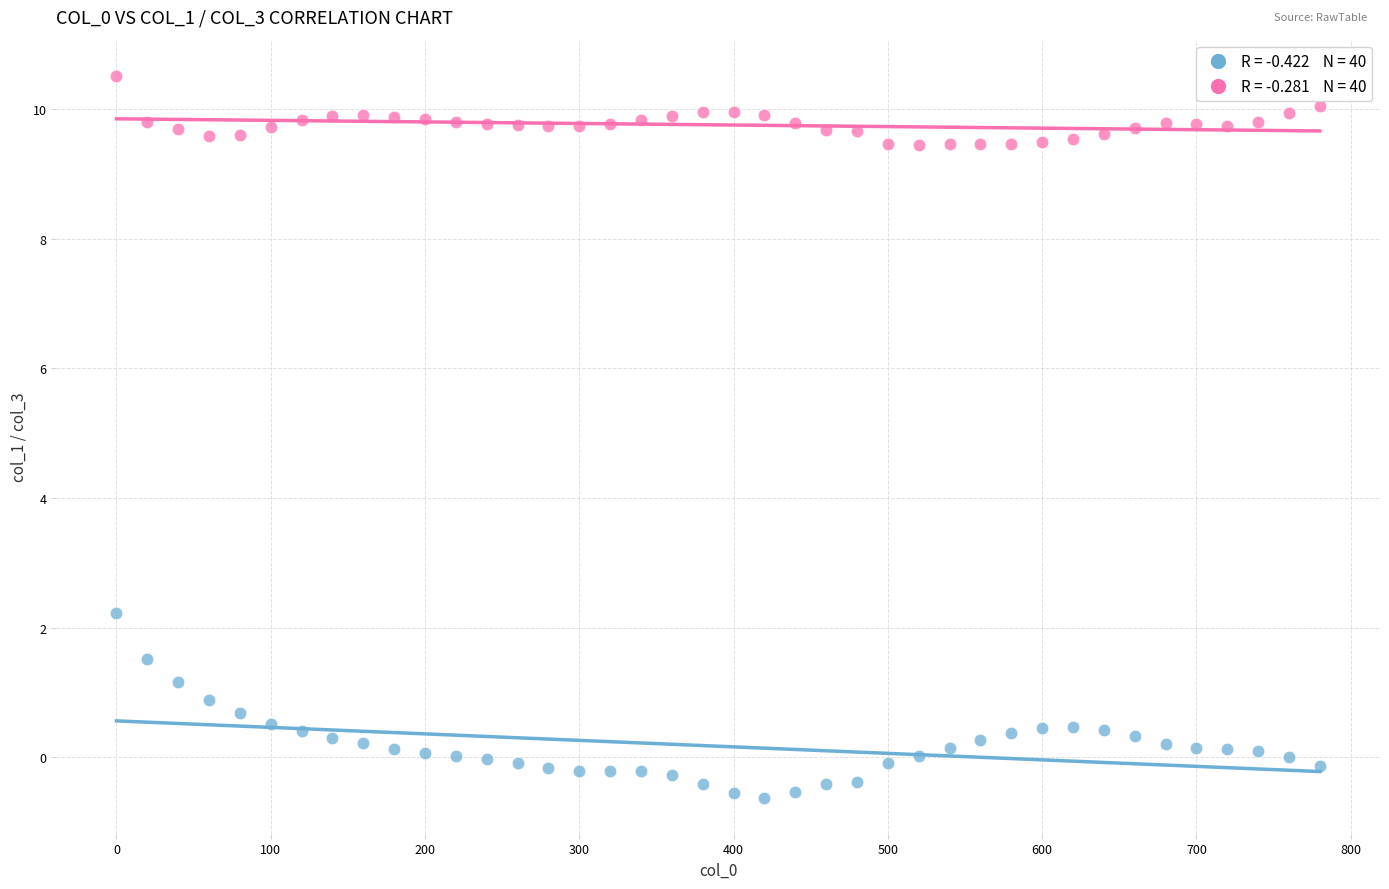

Across all data points, what is the range of X values (max minus min)?

780.0